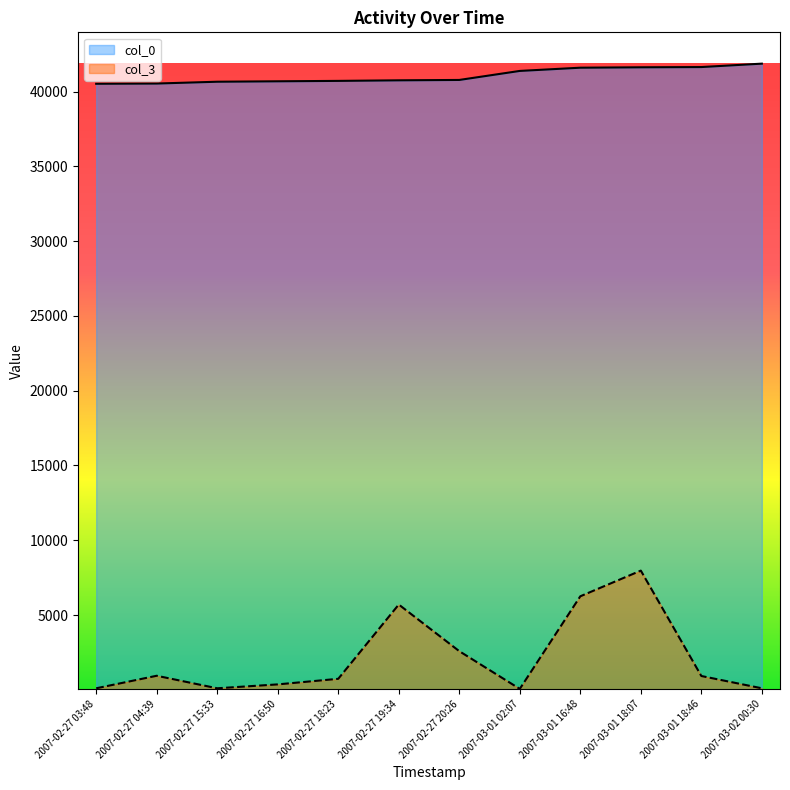

True or false: col_3 has more than 1 points higher than both neighbors.

True